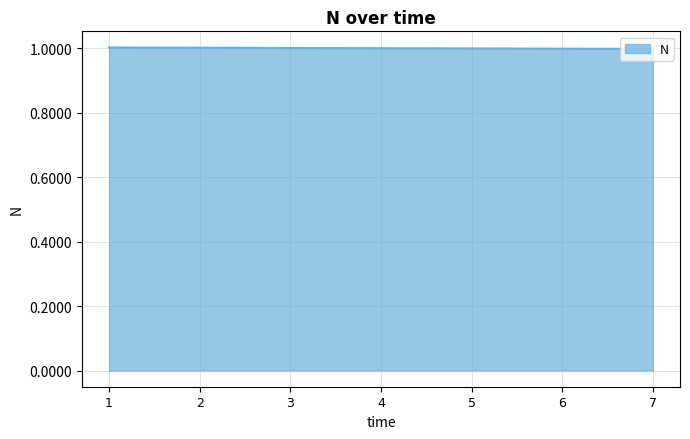

What is the sum of the values at 5 and 4?

2.0